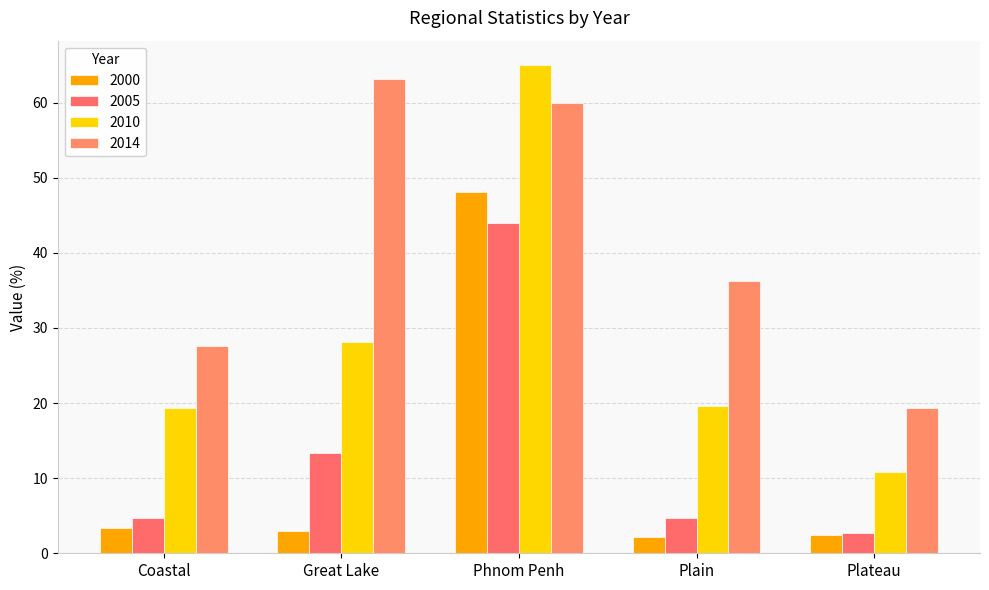

What is the sum of the 2014 values at Coastal and Great Lake?

90.8